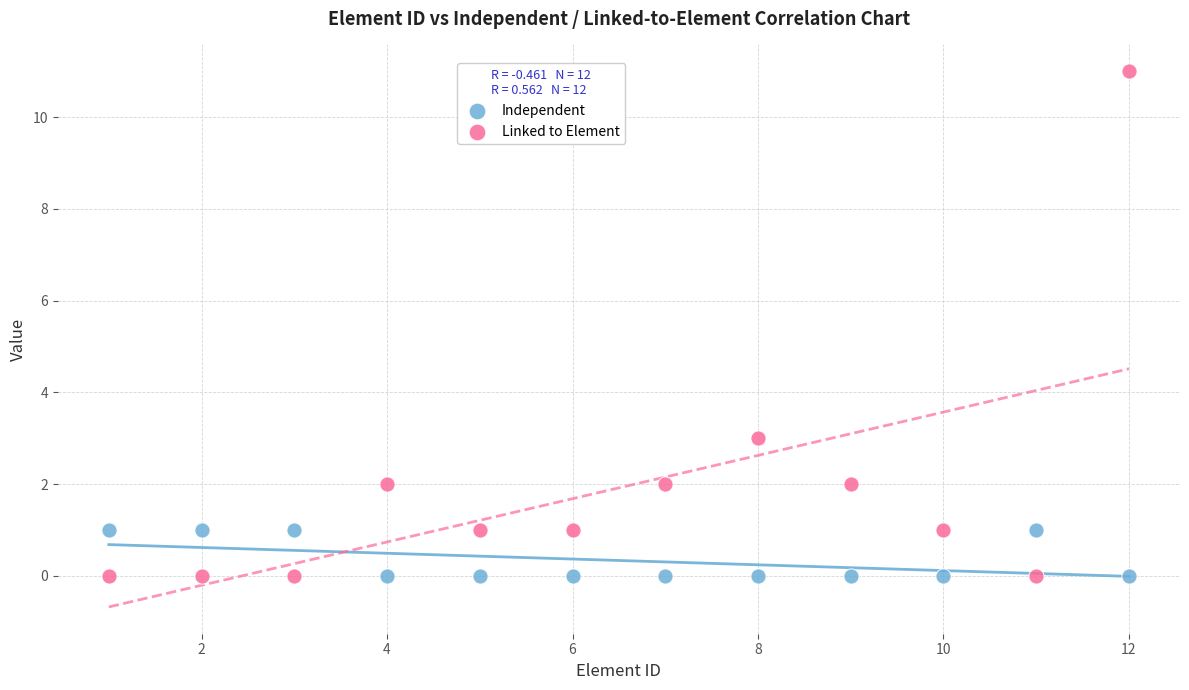

Across all data points, what is the range of X values (max minus min)?

11